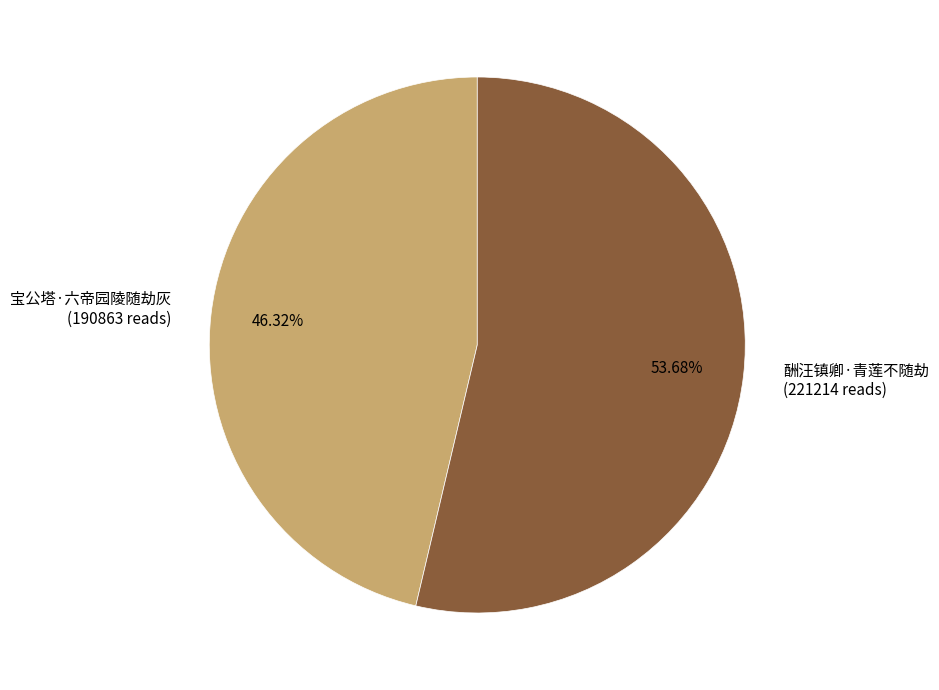

What is the largest slice in the pie chart?

酬汪镇卿·青莲不随劫